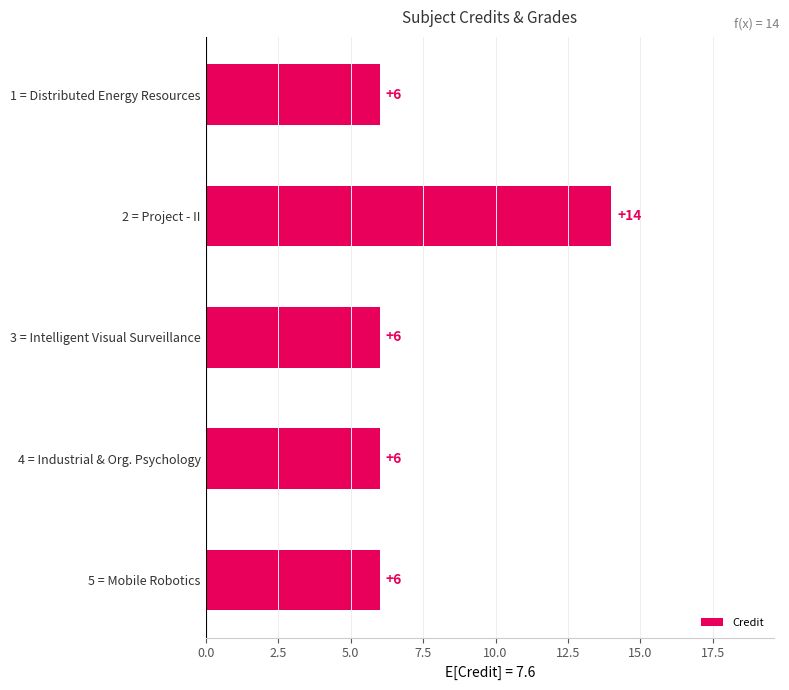

What is the sum of all values?

38